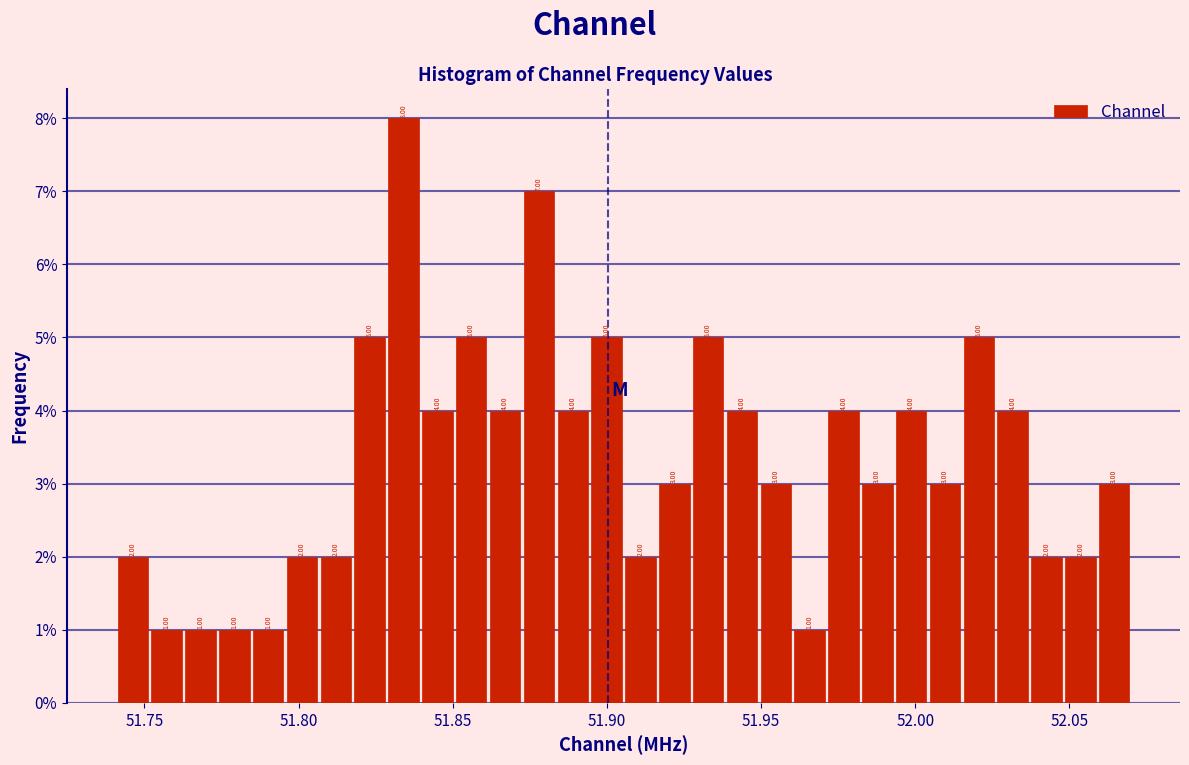

Around what value on the x-axis is the tallest bar? Give the approximate position of its centre, as read against the axis.

51.835